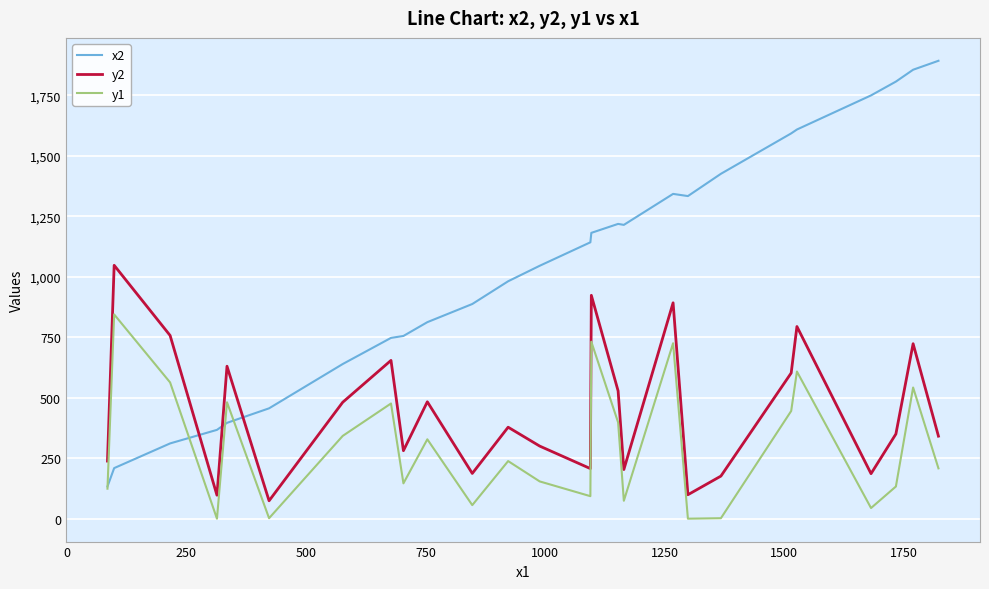

True or false: y2 and x2 intersect in this chart.

True